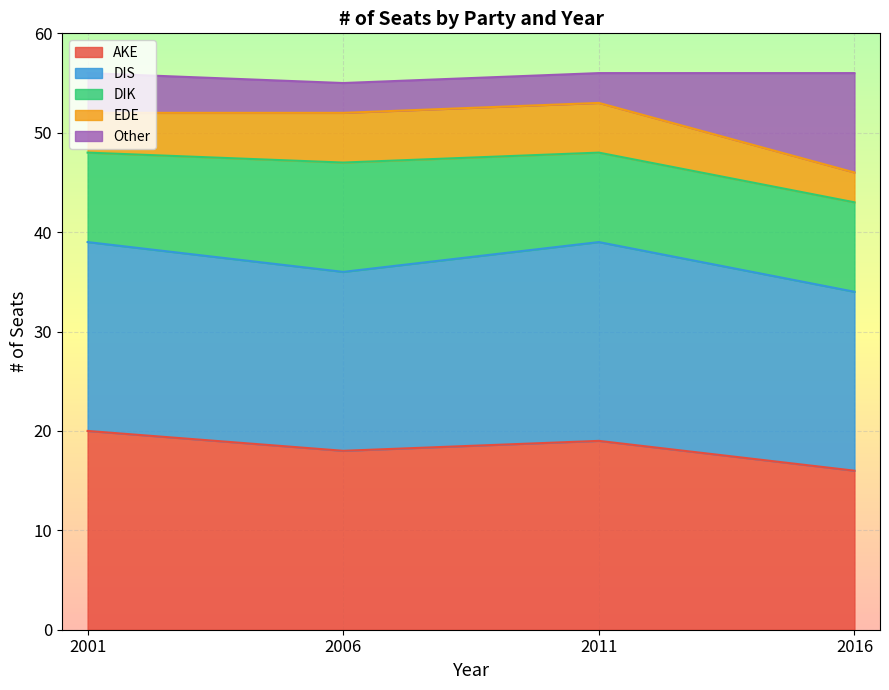

What is the minimum value for AKE?

16